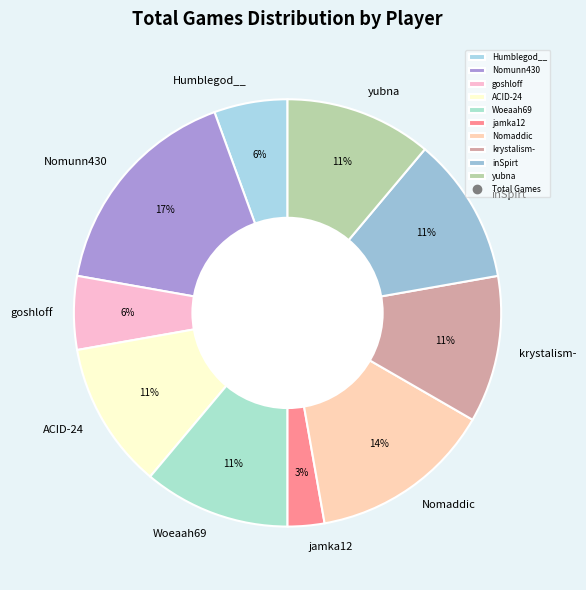

How many segments does this pie chart have?

10